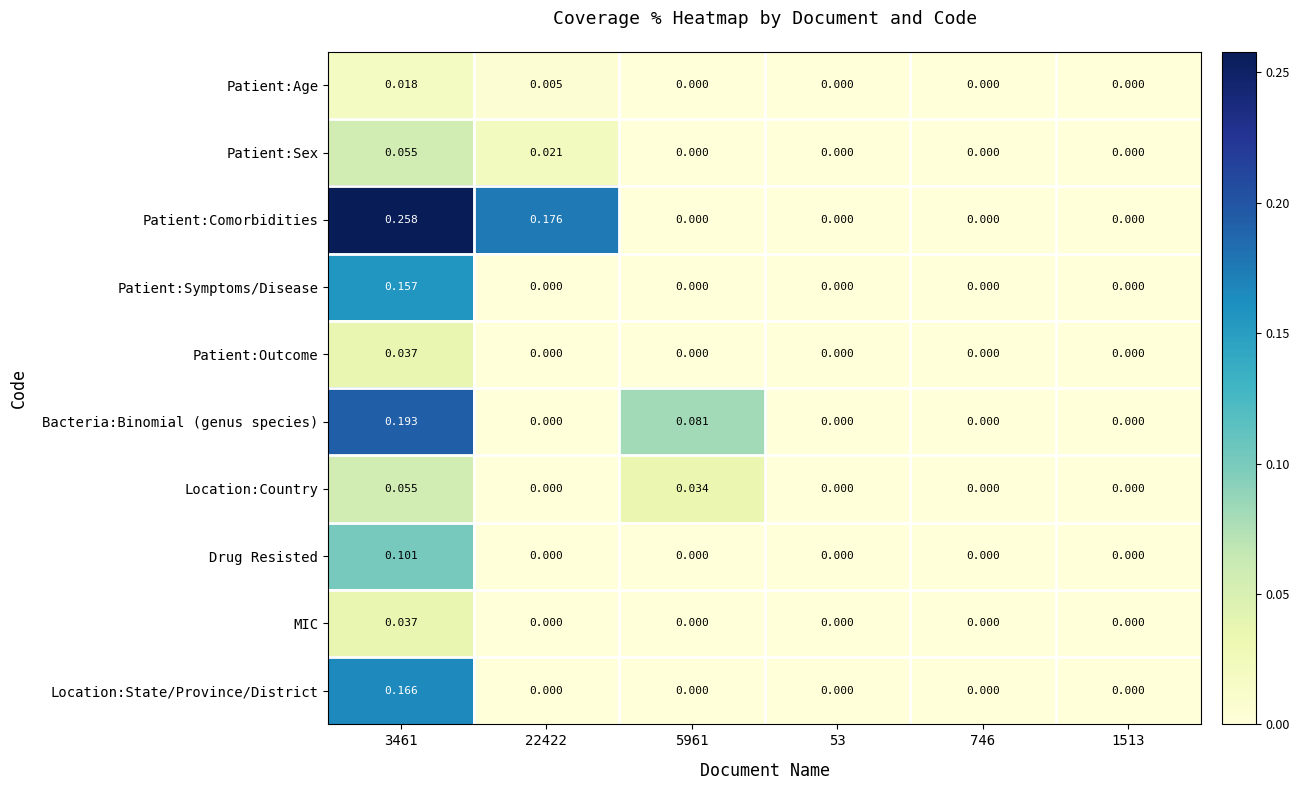

How many categories are shown in the chart?

6